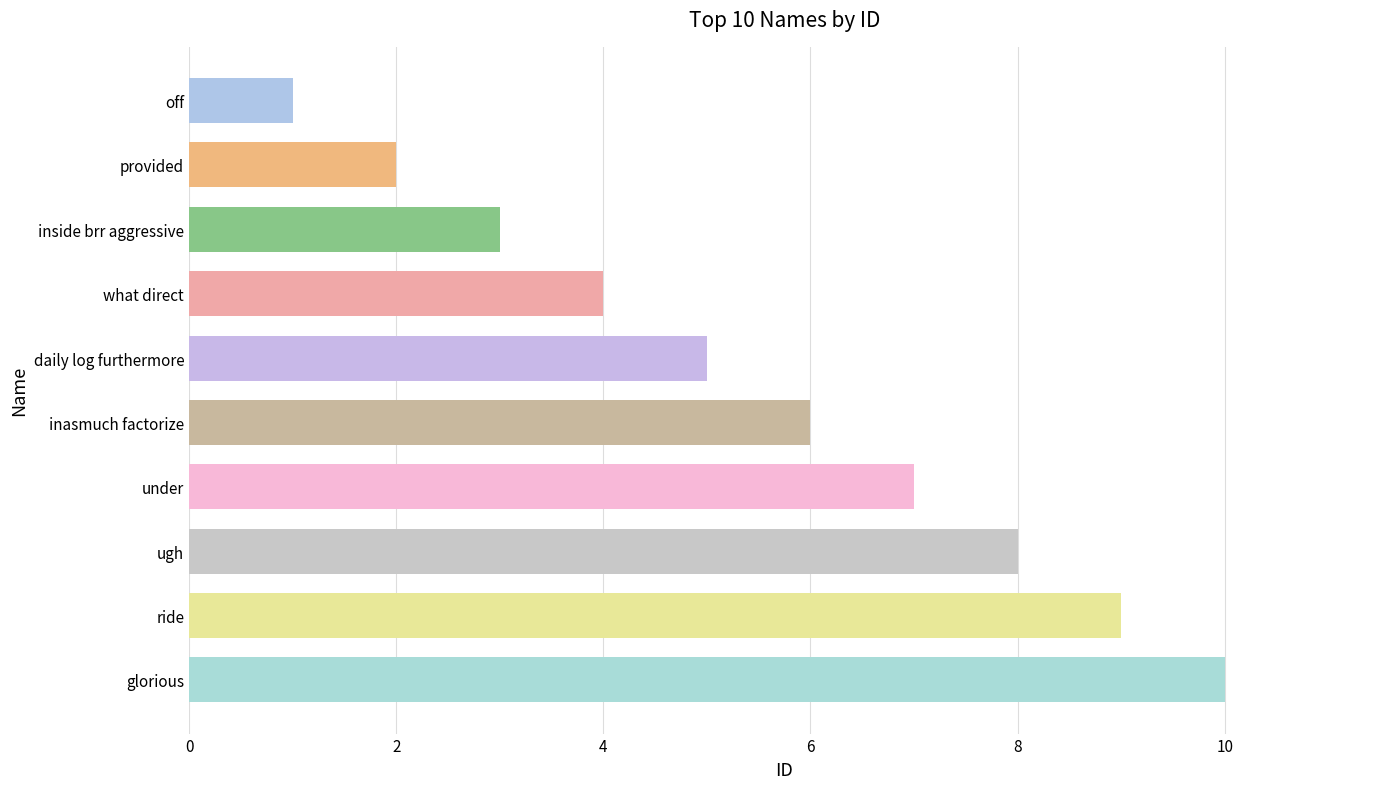

Reading bottom to top, extract all data points from this chart.

10	9	8	7	6	5	4	3	2	1